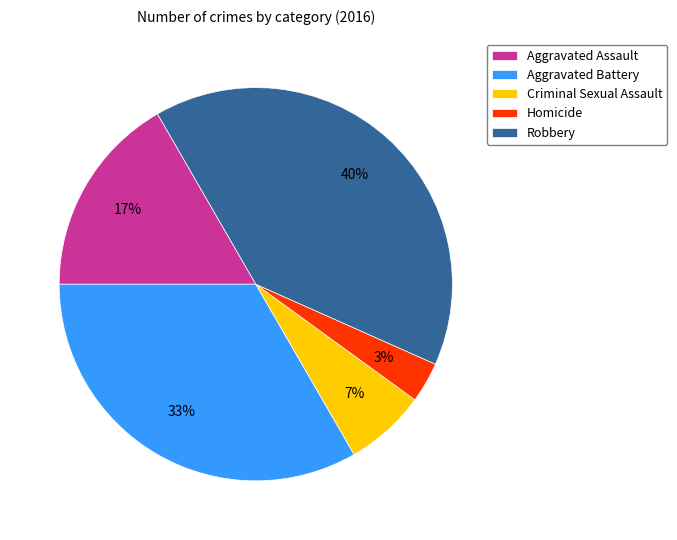

Between Robbery and Criminal Sexual Assault, which is larger?

Robbery